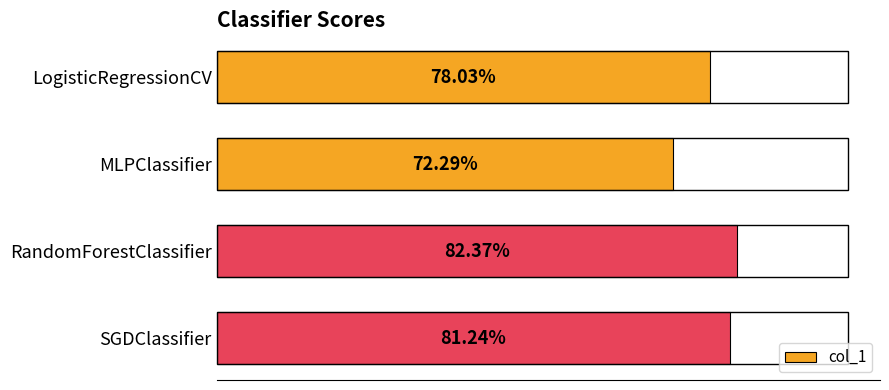

What is the minimum value shown in the chart?

0.7